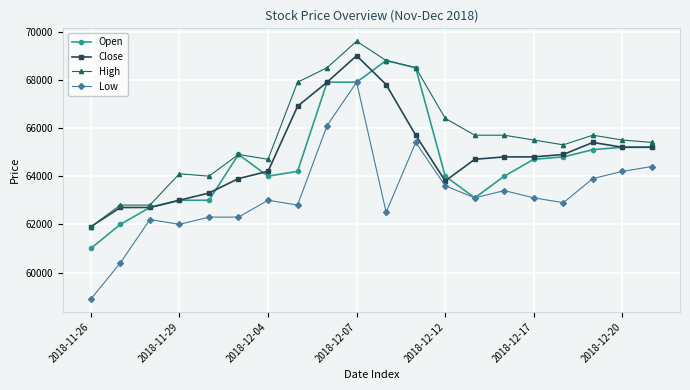

Which series has the largest total across all categories?

High